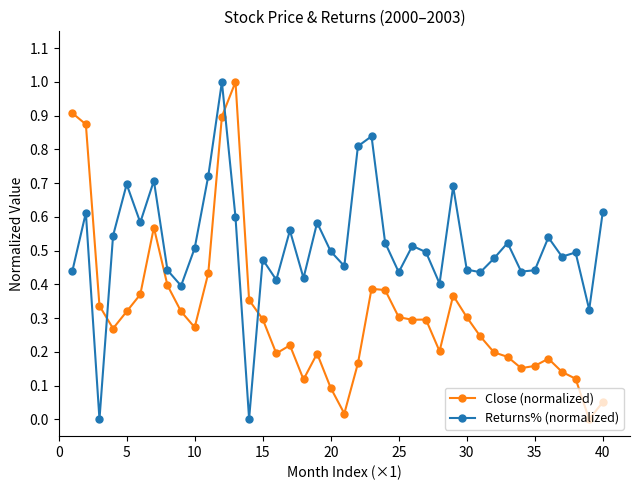

True or false: Close (normalized) has more than 2 interior local peaks.

True